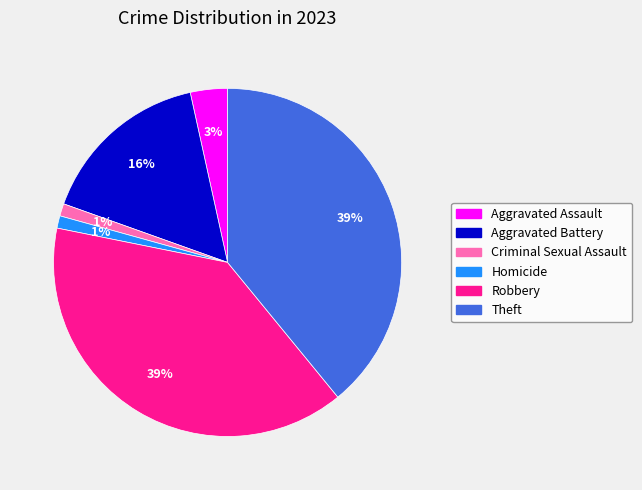

Between Robbery and Criminal Sexual Assault, which is larger?

Robbery